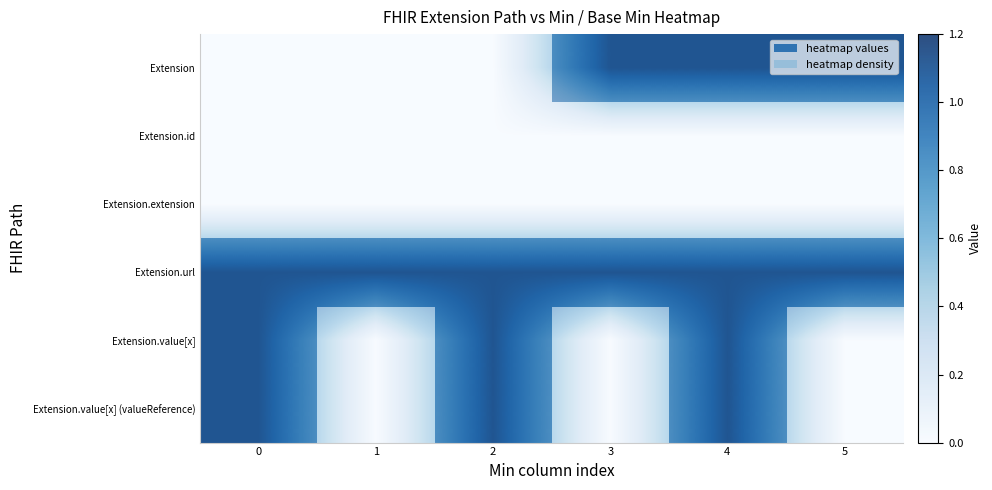

What is the sum of all Extension.value[x] values?

3